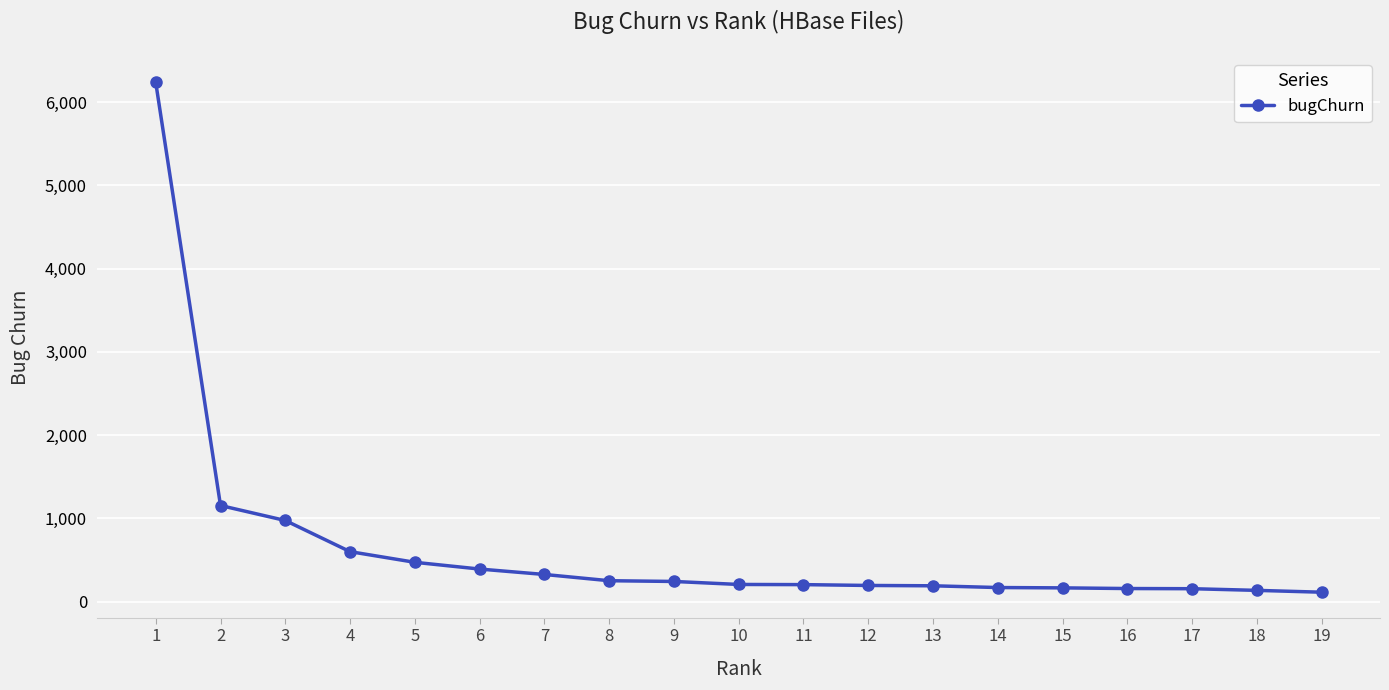

Which has a higher value, 4 or 13?

4